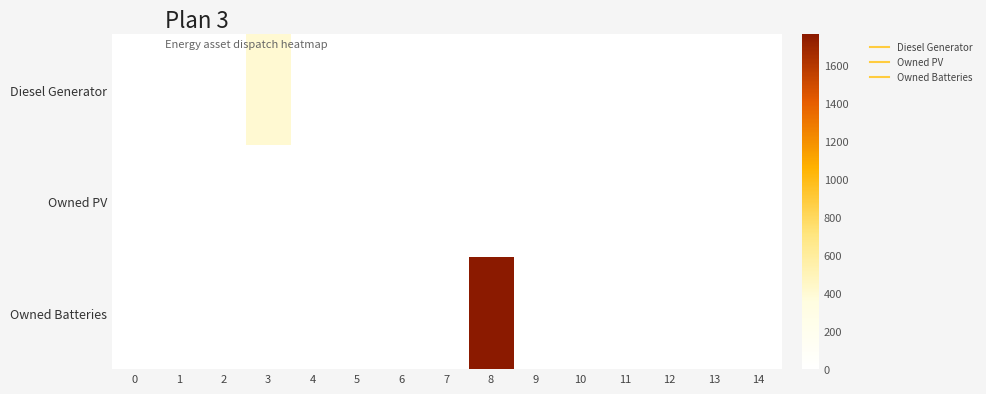

Count the number of categories in the chart.

15